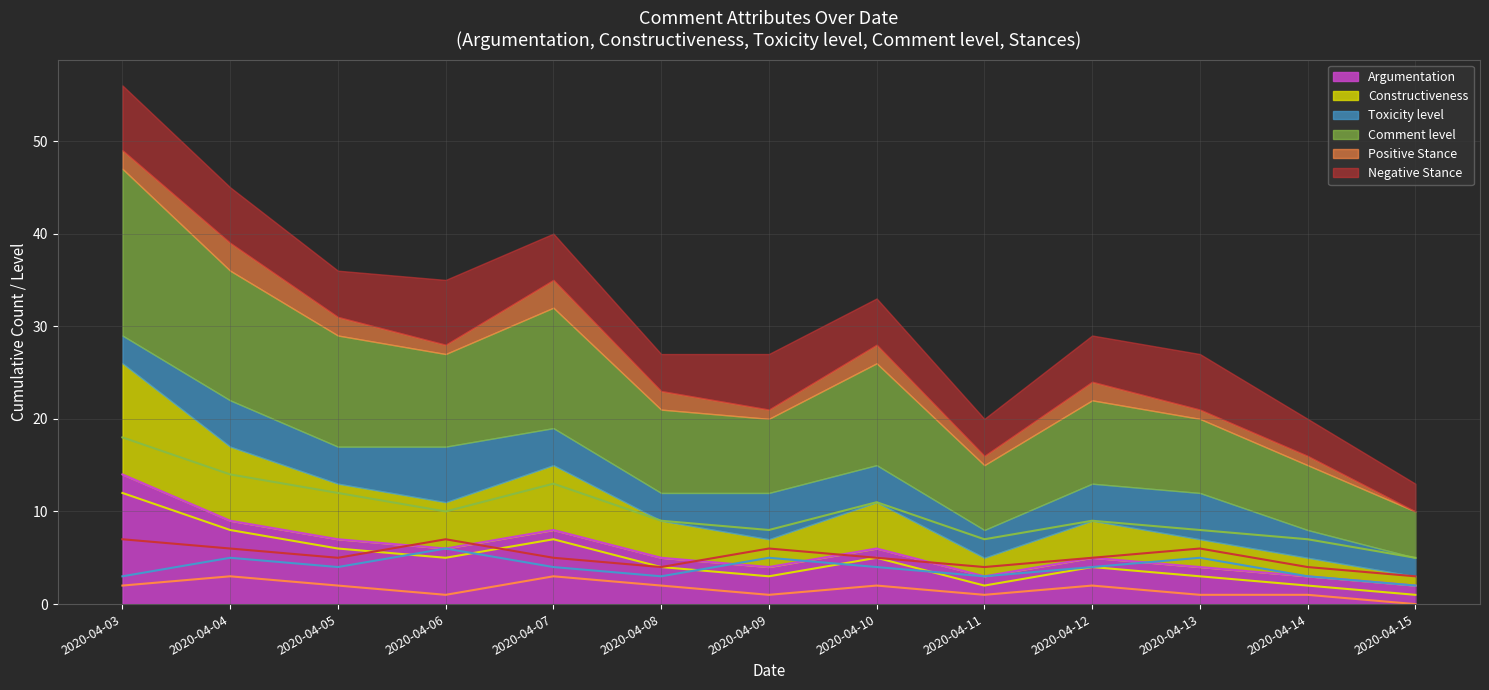

Reading right to left, extract all data points from this chart.

Argumentation (line): 2020-04-15=2	2020-04-14=3	2020-04-13=4	2020-04-12=5	2020-04-11=3	2020-04-10=6	2020-04-09=4	2020-04-08=5	2020-04-07=8	2020-04-06=6	2020-04-05=7	2020-04-04=9	2020-04-03=14
Constructiveness (line): 2020-04-15=1	2020-04-14=2	2020-04-13=3	2020-04-12=4	2020-04-11=2	2020-04-10=5	2020-04-09=3	2020-04-08=4	2020-04-07=7	2020-04-06=5	2020-04-05=6	2020-04-04=8	2020-04-03=12
Toxicity level (line): 2020-04-15=2	2020-04-14=3	2020-04-13=5	2020-04-12=4	2020-04-11=3	2020-04-10=4	2020-04-09=5	2020-04-08=3	2020-04-07=4	2020-04-06=6	2020-04-05=4	2020-04-04=5	2020-04-03=3
Comment level (line): 2020-04-15=5	2020-04-14=7	2020-04-13=8	2020-04-12=9	2020-04-11=7	2020-04-10=11	2020-04-09=8	2020-04-08=9	2020-04-07=13	2020-04-06=10	2020-04-05=12	2020-04-04=14	2020-04-03=18
Positive Stance (line): 2020-04-15=0	2020-04-14=1	2020-04-13=1	2020-04-12=2	2020-04-11=1	2020-04-10=2	2020-04-09=1	2020-04-08=2	2020-04-07=3	2020-04-06=1	2020-04-05=2	2020-04-04=3	2020-04-03=2
Negative Stance (line): 2020-04-15=3	2020-04-14=4	2020-04-13=6	2020-04-12=5	2020-04-11=4	2020-04-10=5	2020-04-09=6	2020-04-08=4	2020-04-07=5	2020-04-06=7	2020-04-05=5	2020-04-04=6	2020-04-03=7